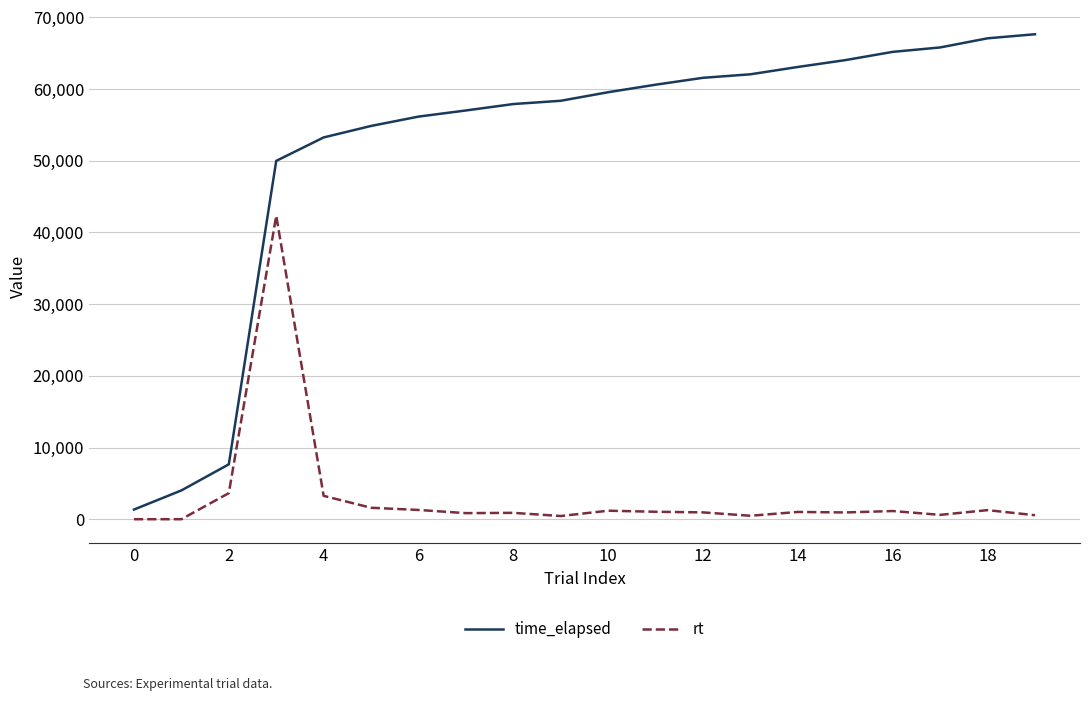

Does the chart have visible grid lines?

Yes